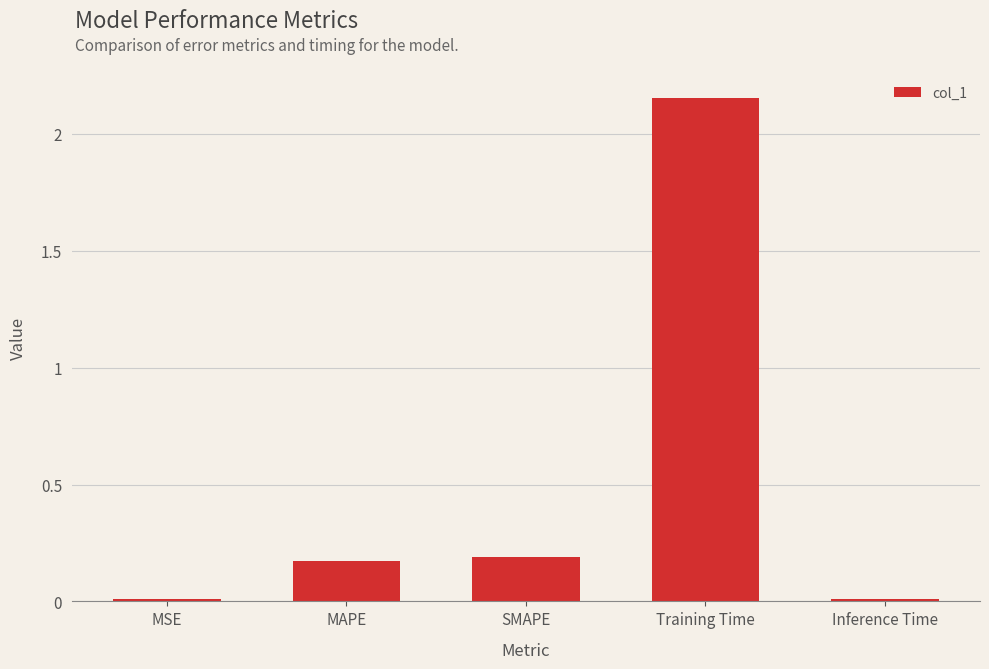

The value at SMAPE is 0.2. True or false?

True